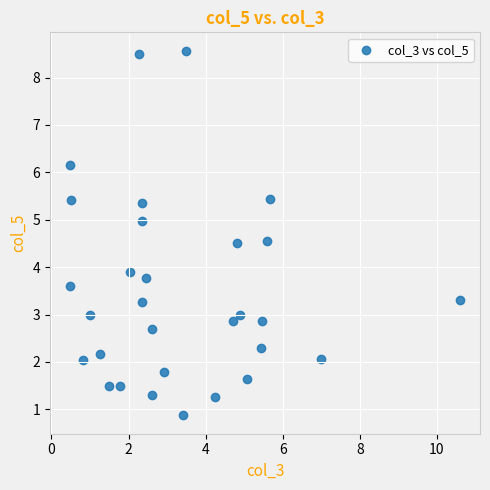

What is the range of X values (max minus min)?

10.1